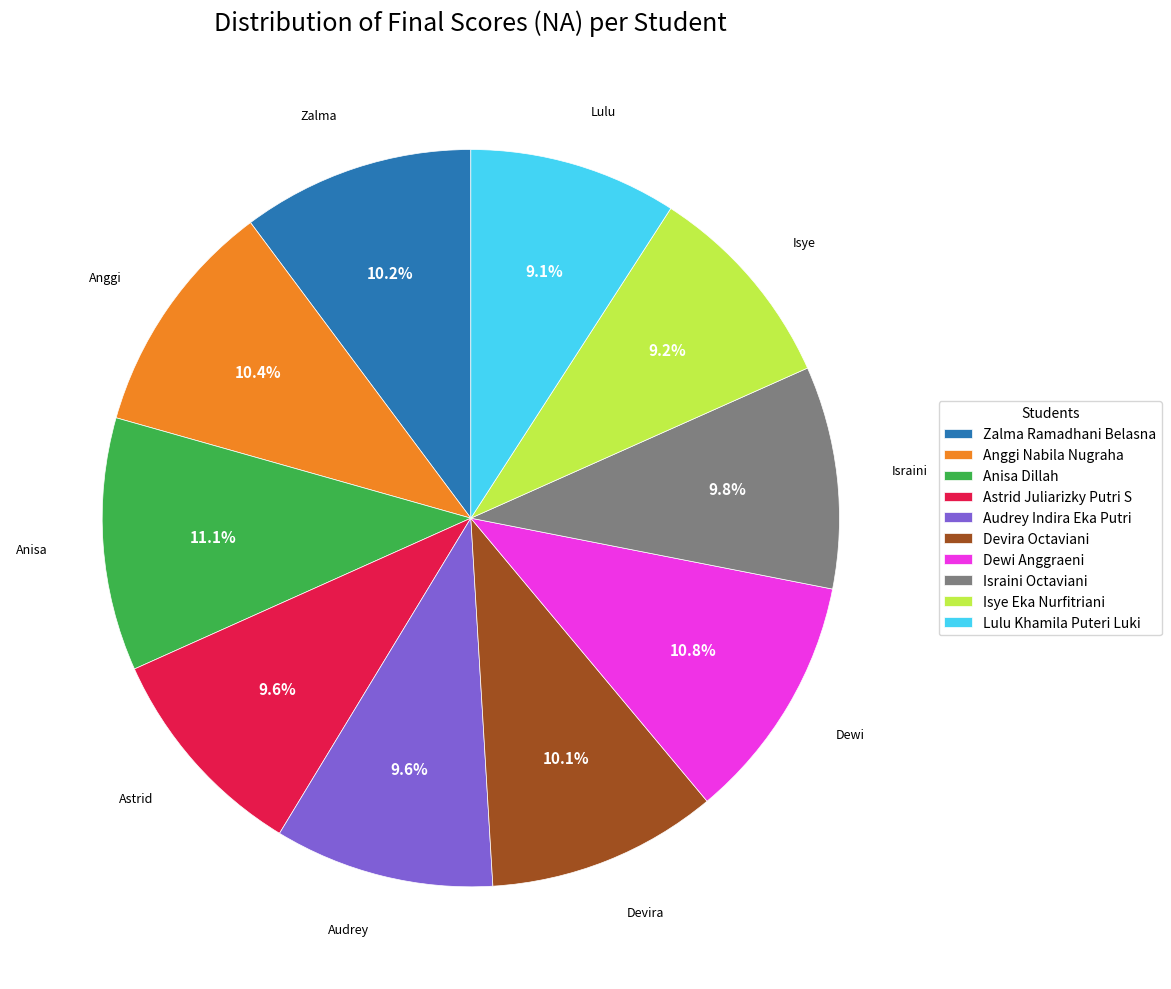

The Lulu Khamila Puteri Luki slice represents 2% of the pie. True or false?

False